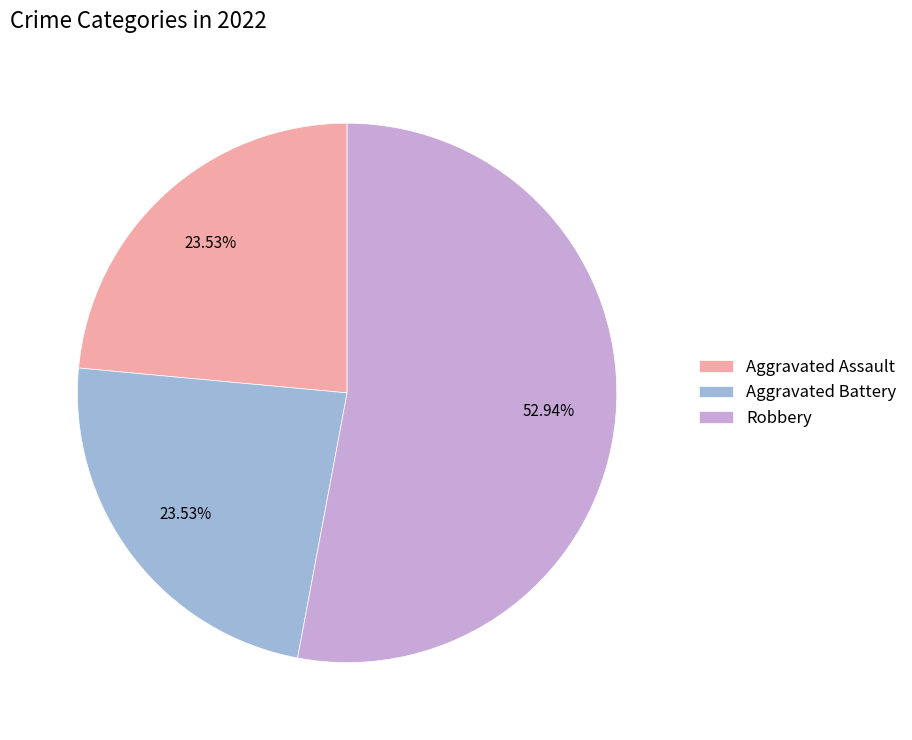

Combined, do Aggravated Assault and Robbery account for over 50%?

Yes